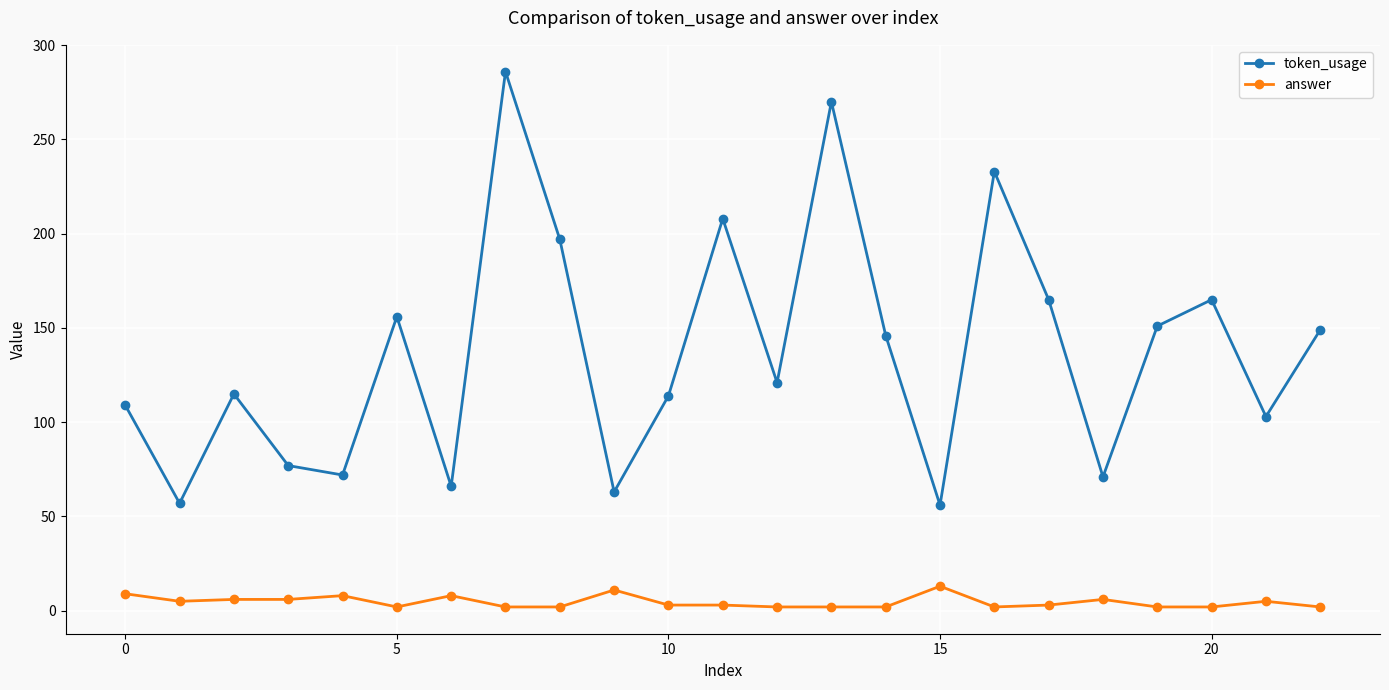

In token_usage, how many points are higher than both neighbors (excluding endpoints)?

7